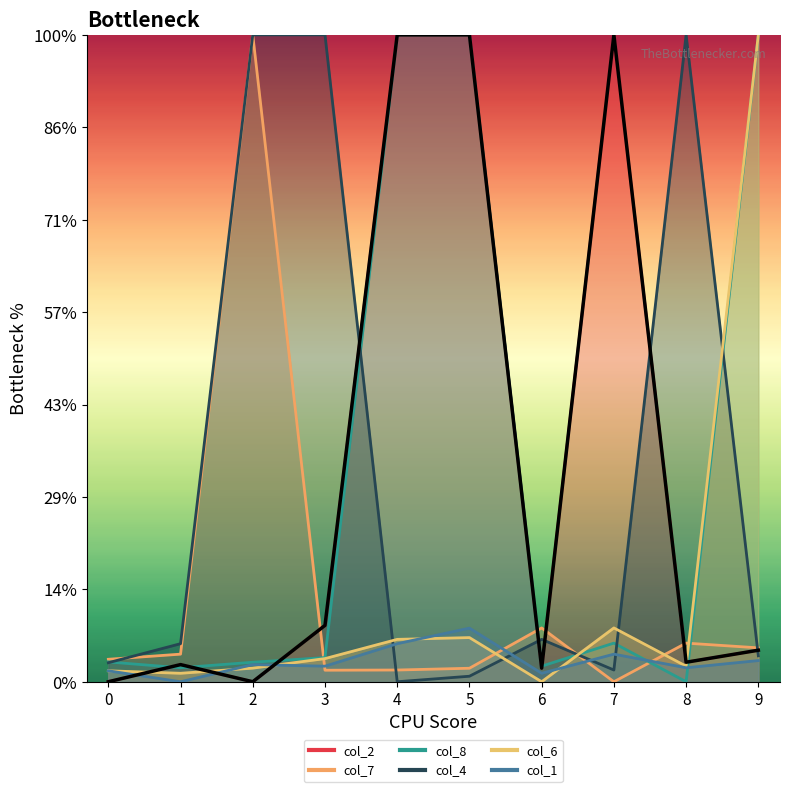

Reading right to left, transcribe all the data shown in this chart.

col_2: 3.4	2.1	70.0	1.5	70.0	70.0	6.1	0.0	1.9	0.0
col_7: 3.7	4.2	0.0	5.8	1.5	1.3	1.2	70.0	3.0	2.4
col_8: 70.0	0.0	4.2	1.7	70.0	70.0	2.6	2.1	1.5	2.1
col_4: 2.8	70.0	1.3	4.6	0.6	0.0	70.0	70.0	4.1	2.1
col_6: 70.0	1.7	5.8	0.0	4.8	4.6	2.5	1.5	0.9	1.2
col_1: 2.3	1.5	3.0	0.9	5.8	4.1	1.7	1.9	0.0	1.2